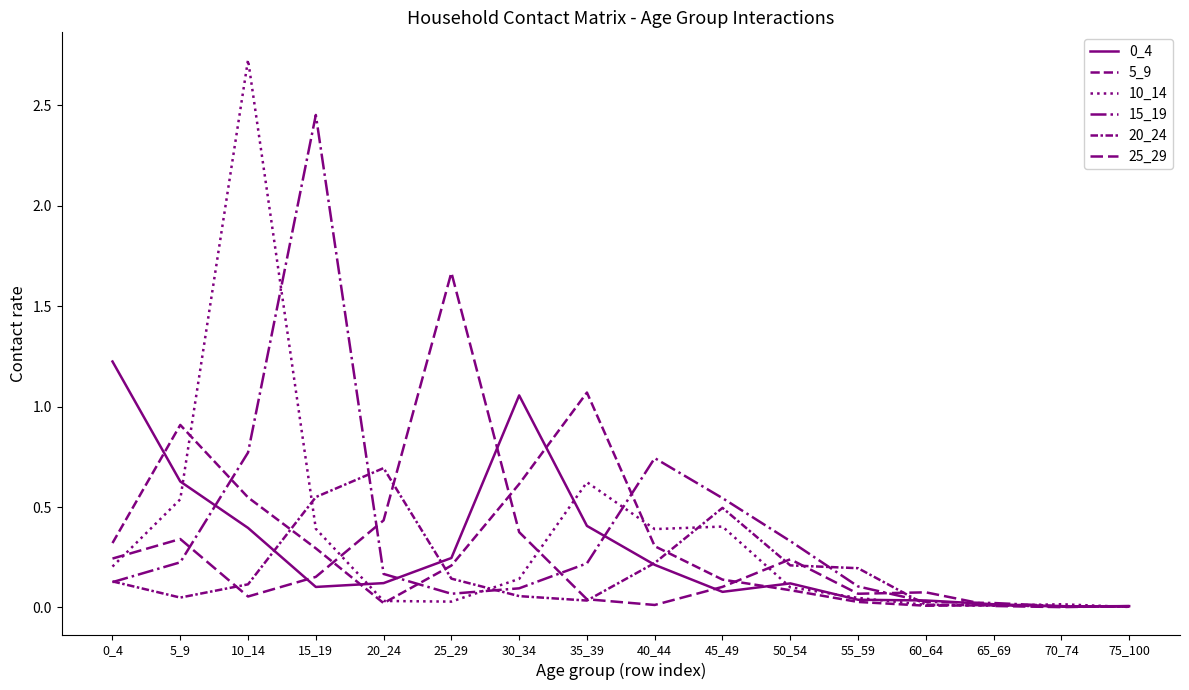

What is the difference between the 5_9 values at 15_19 and 20_24?

0.3